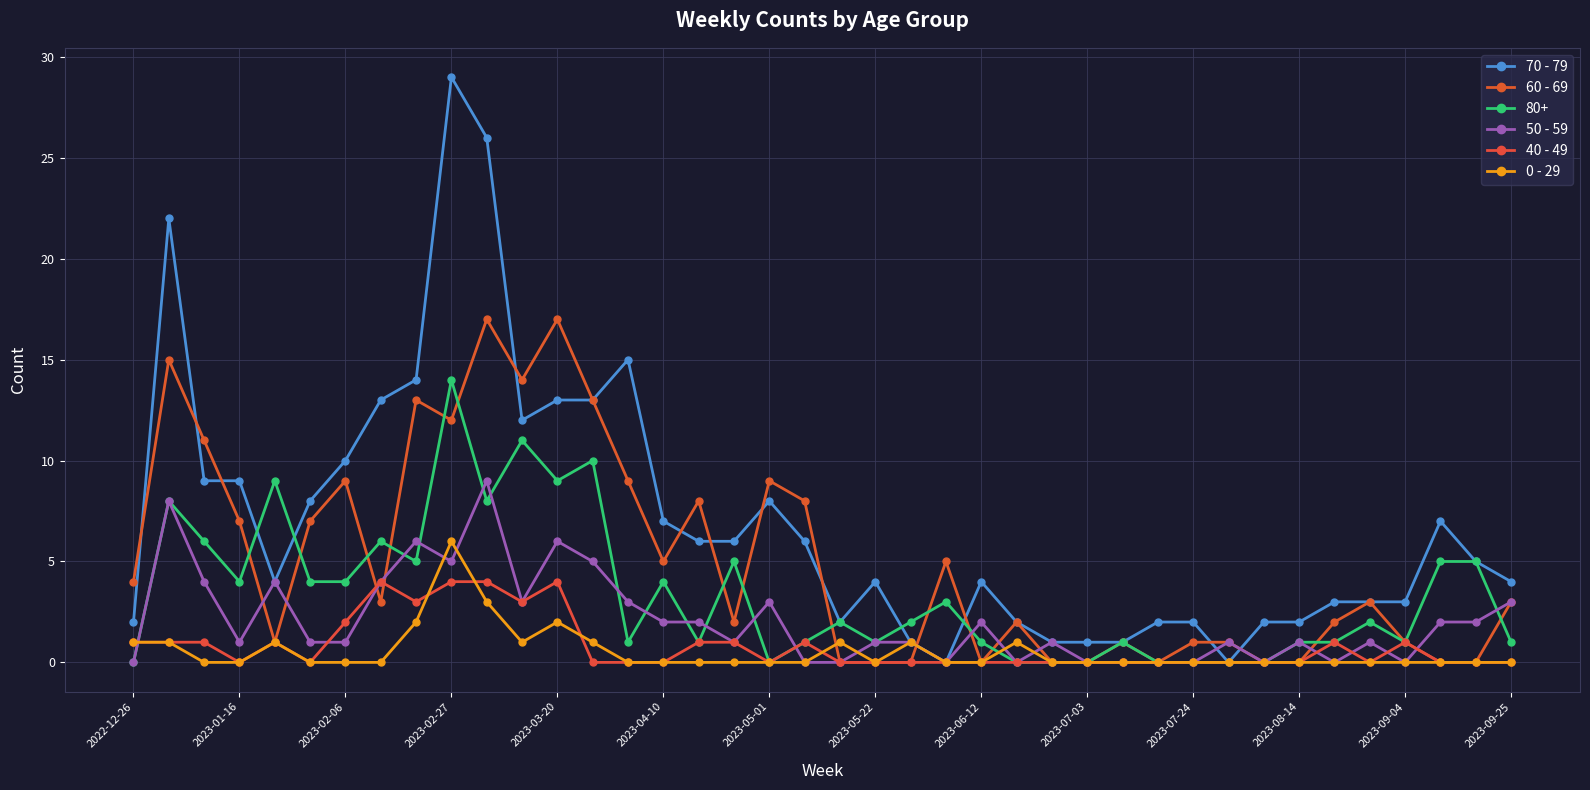

How many series are shown in this chart?

6